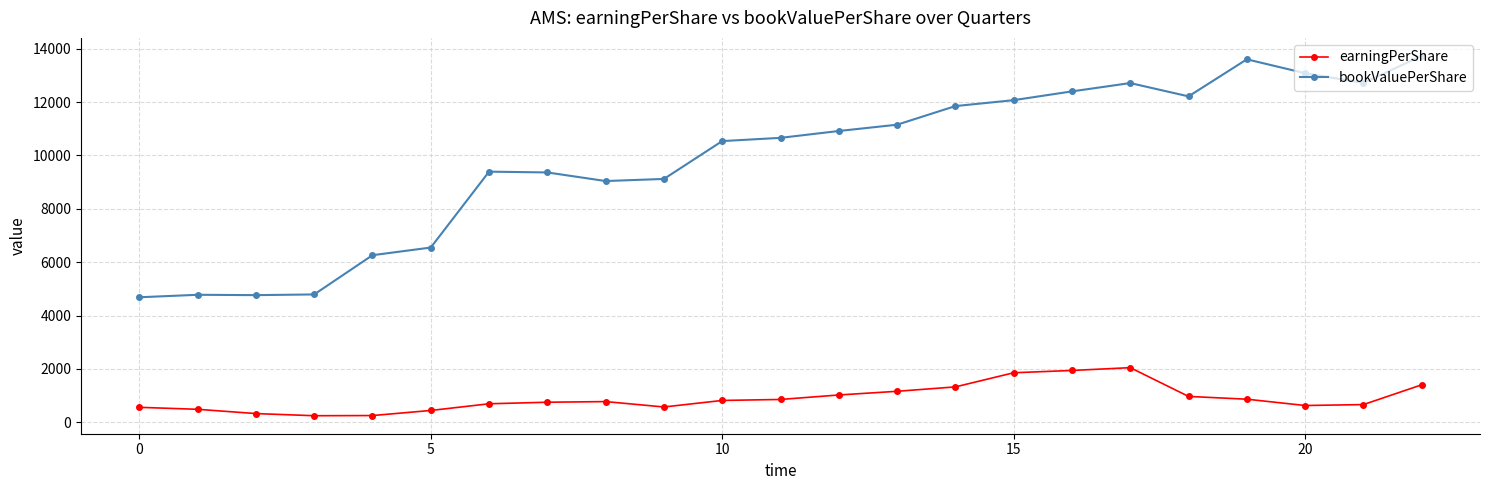

Rank the series by their average value, from highest to lowest.

bookValuePerShare, earningPerShare